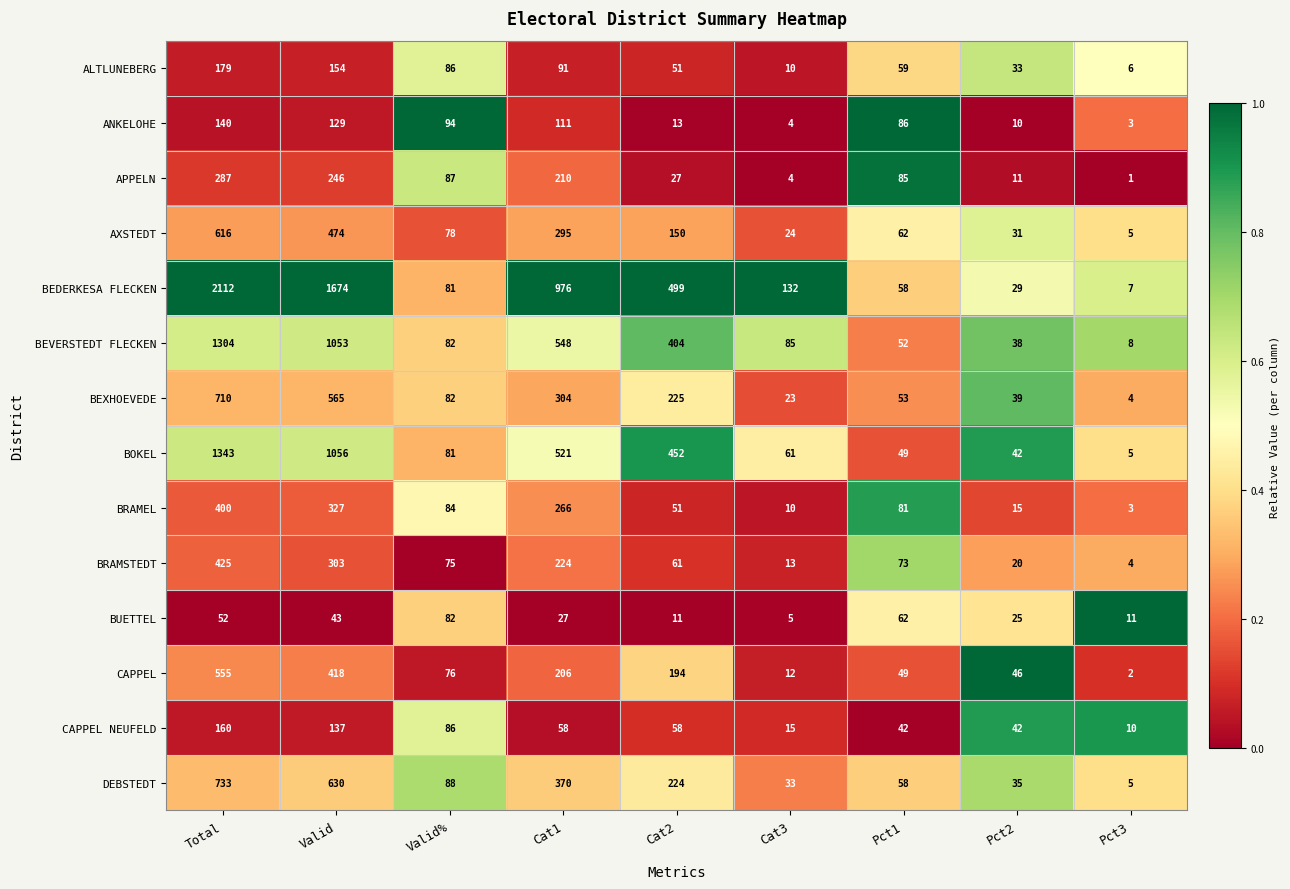

At which label is ANKELOHE closest to 71?

Pct1